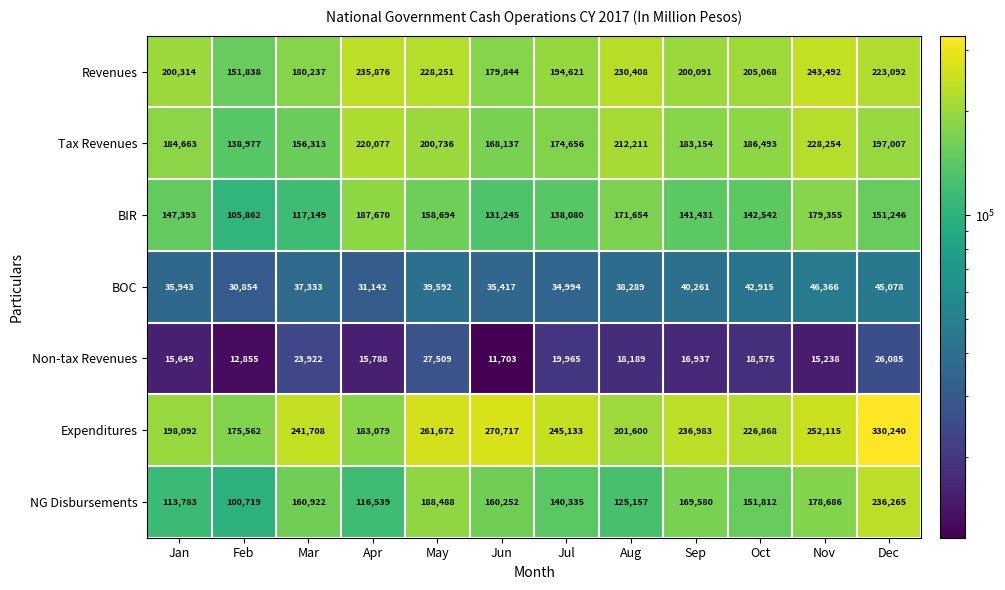

Which series has the largest total across all categories?

Expenditures